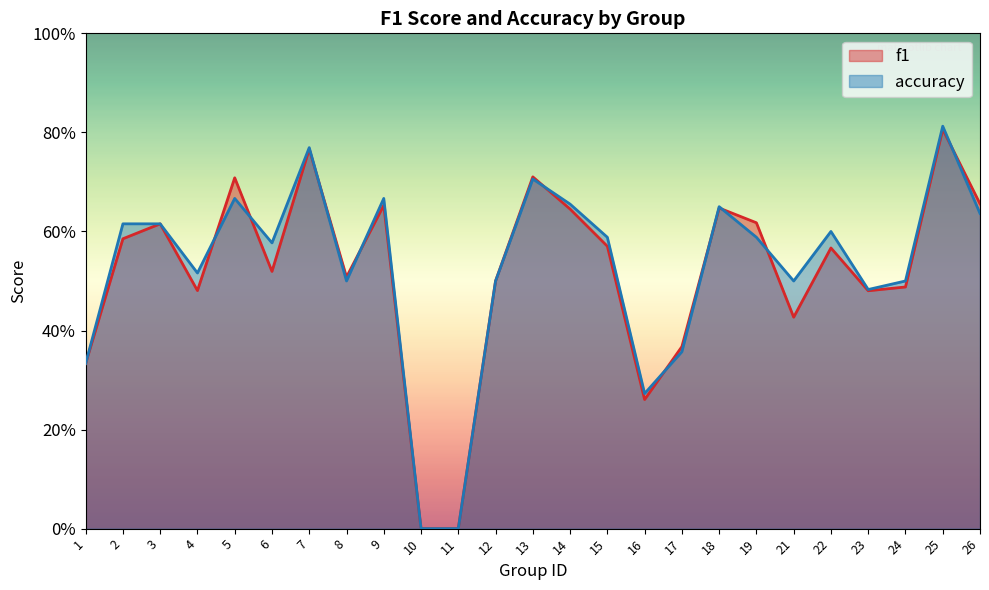

What is the sum of all accuracy values?

13.1